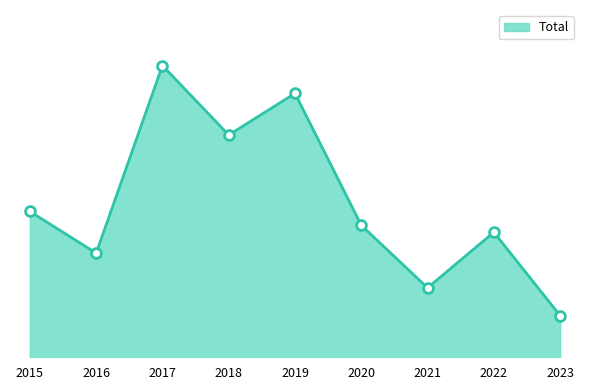

Approximately how many times larger is the value at 2020 compared to 2018?

0.6